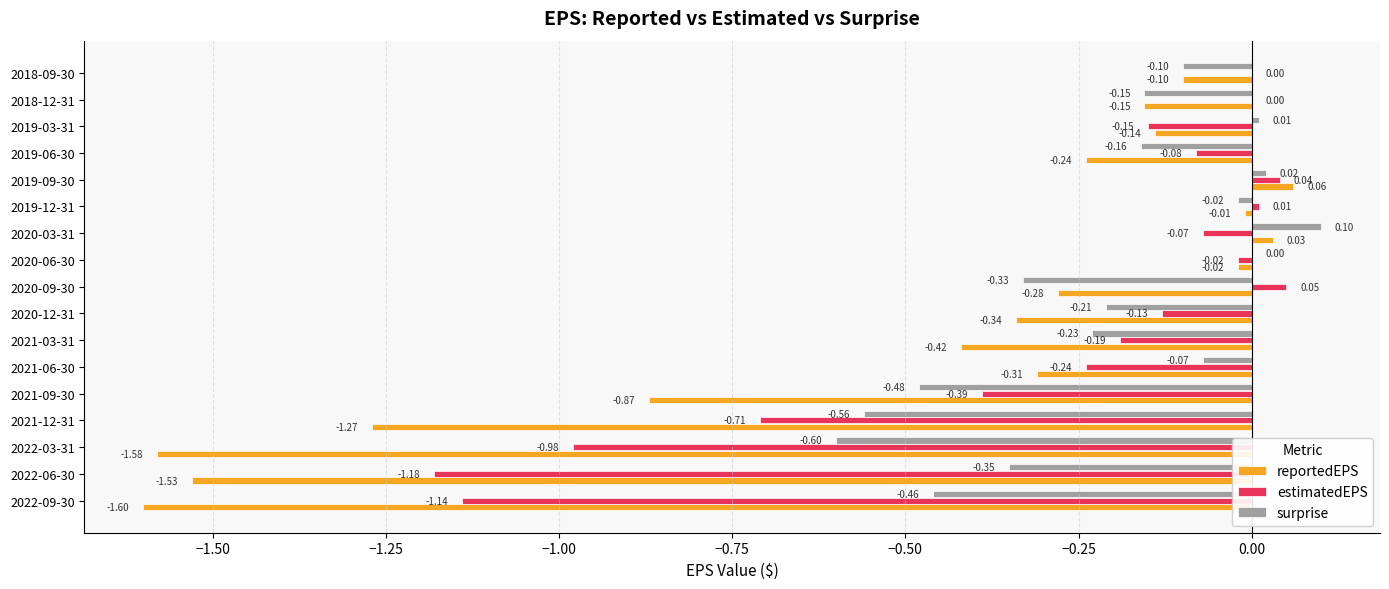

What is the sum of all surprise values?

-3.6